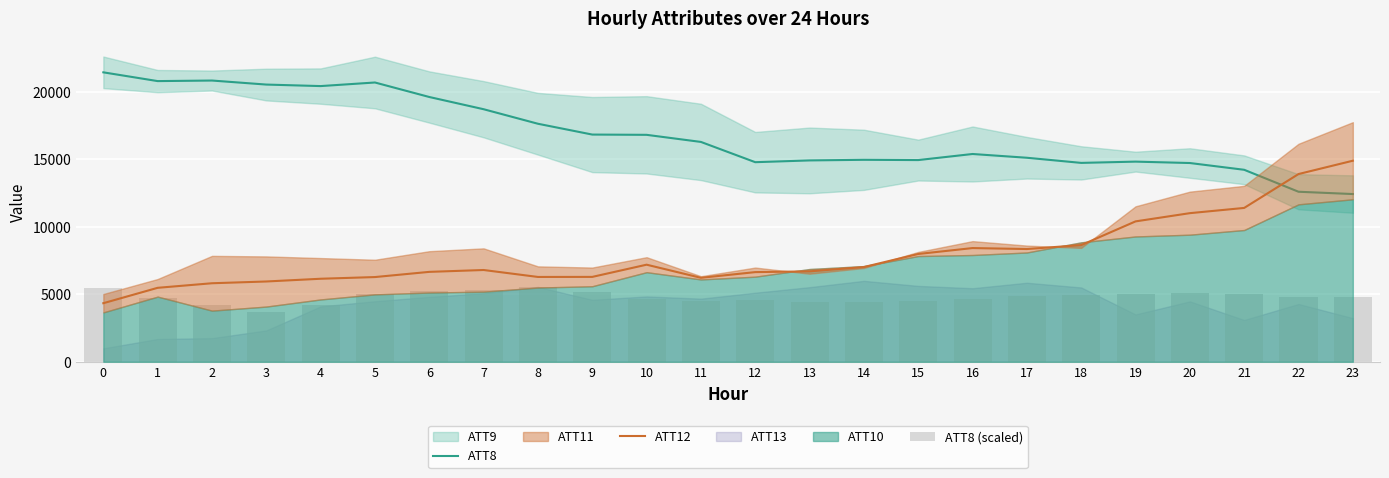

Where is ATT12 nearest to the value 9621?

19